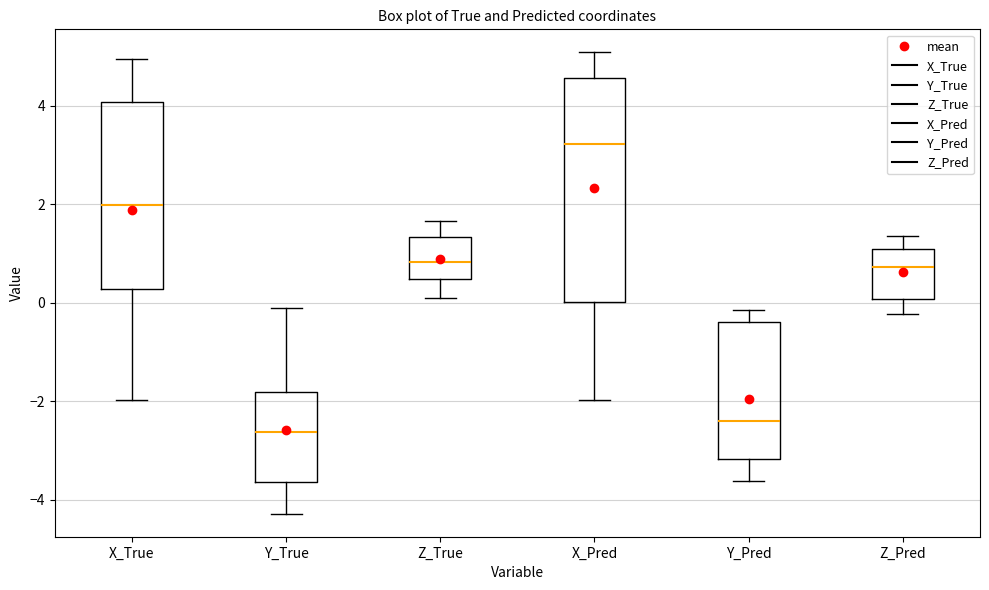

Where does the upper whisker of the box for Y_True end on the y-axis? The values are not printed on the chart, so give them approximately, as read against the axis.

-0.2